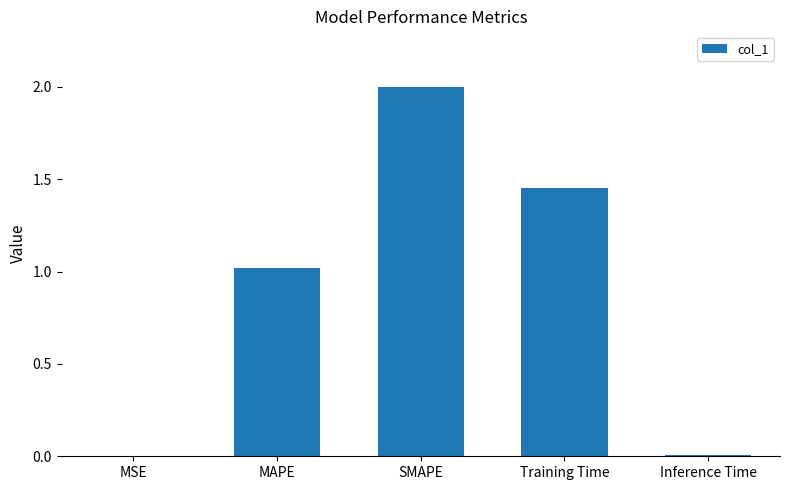

How many data points are above 1?

3